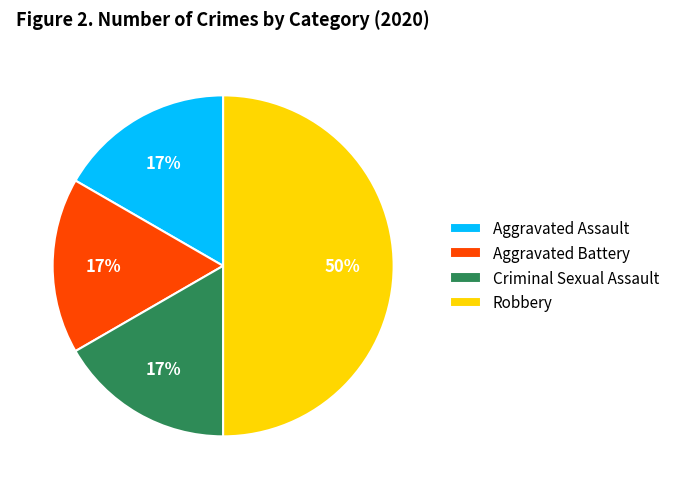

Which slice is the largest?

Robbery